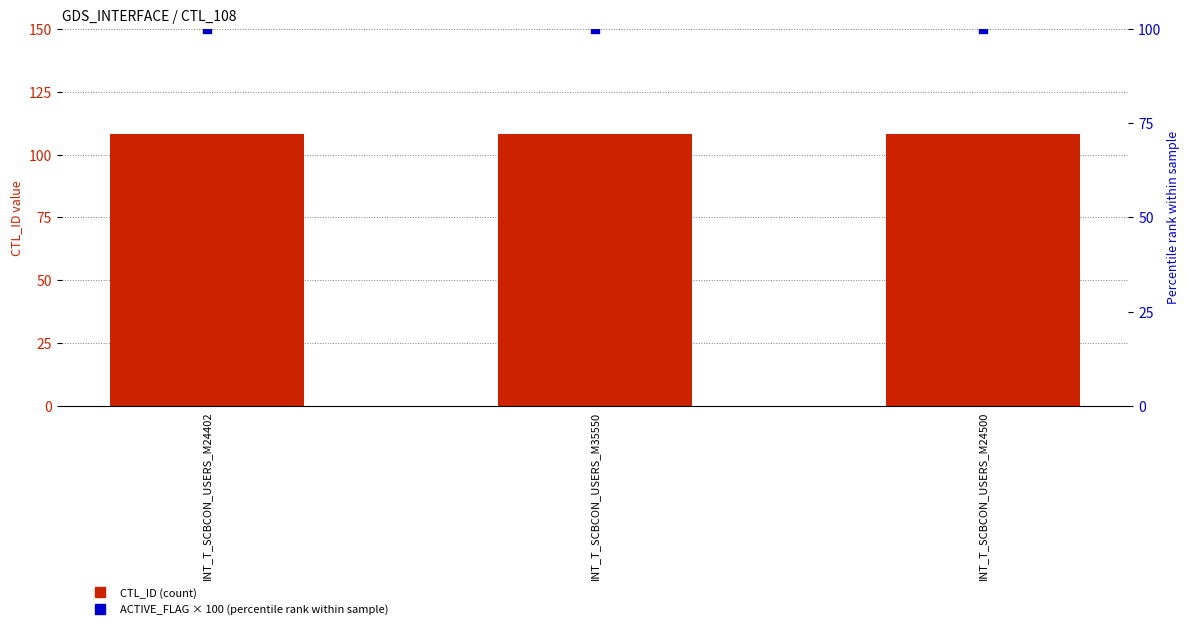

Is the value of CTL_ID (count) at INT_T_SCBCON_USERS_M24402 greater than the value of ACTIVE_FLAG × 100 (percentile rank) at INT_T_SCBCON_USERS_M24500?

Yes